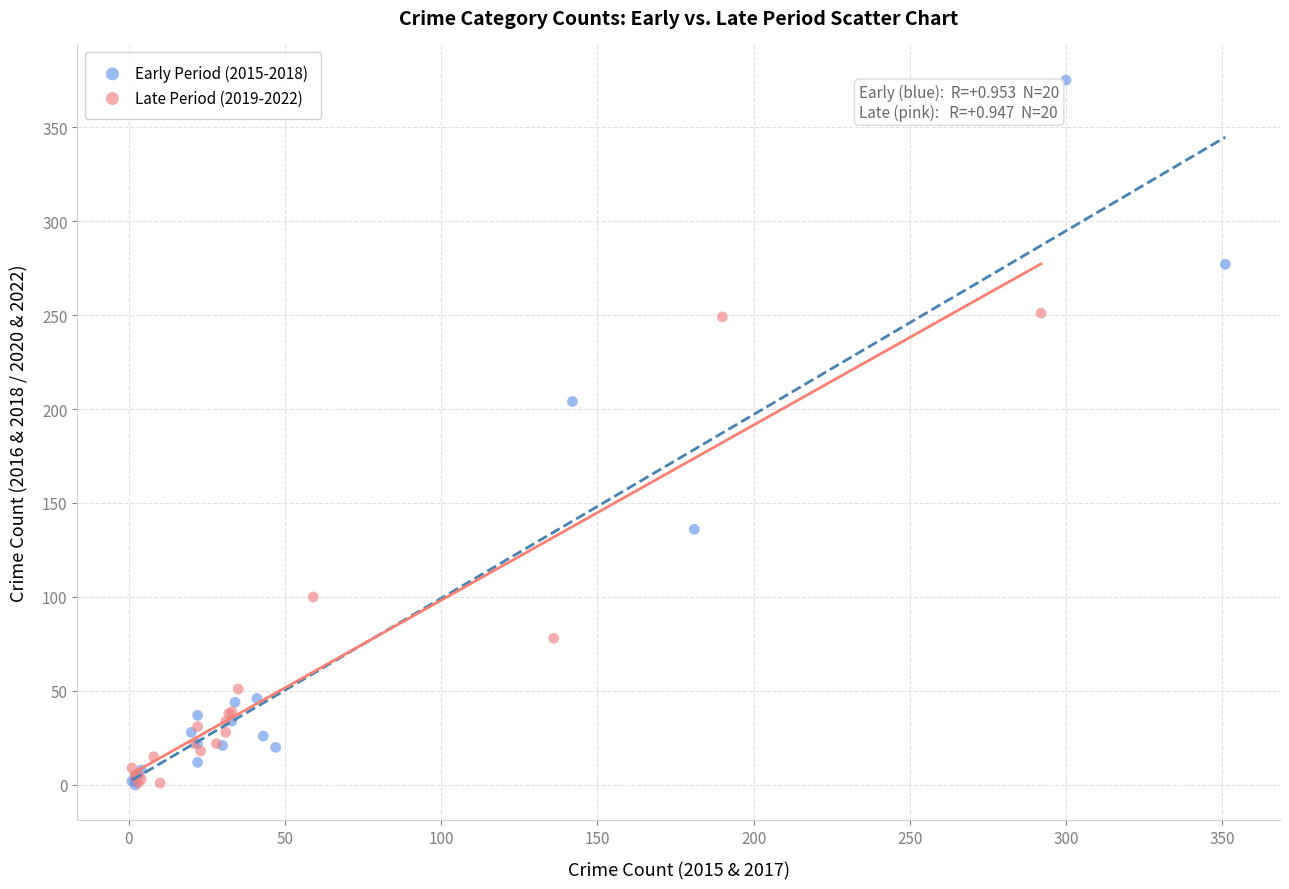

Which series has the largest Y range (max minus min)?

Early Period (2015-2018)